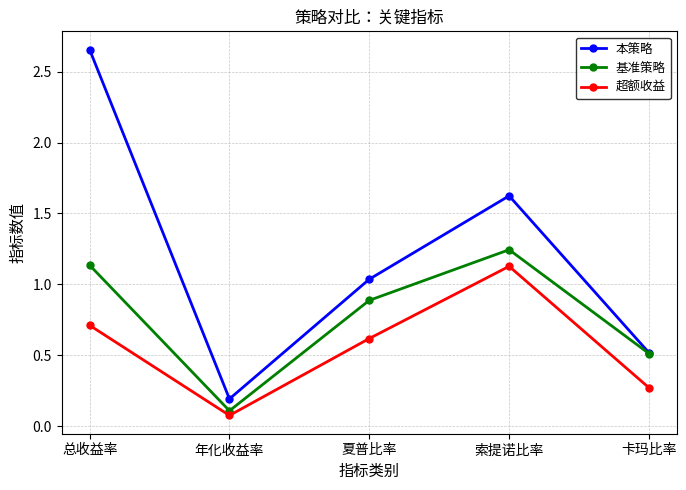

Which category has the lowest value in the 超额收益 series?

年化收益率